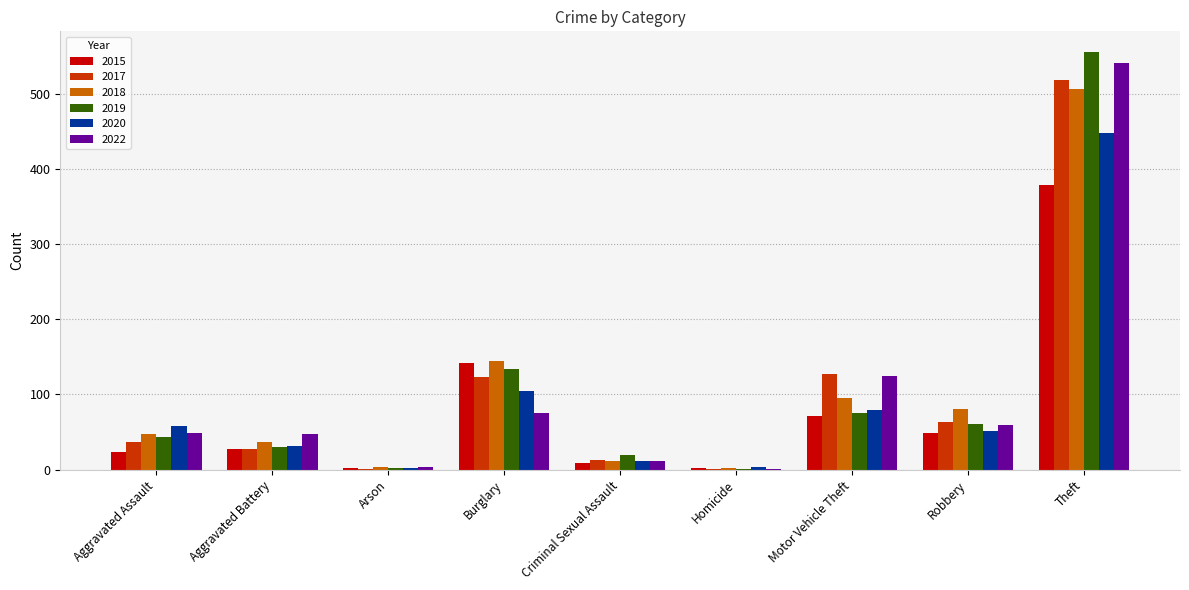

Is it true that 2018 equals 4 at Arson?

True